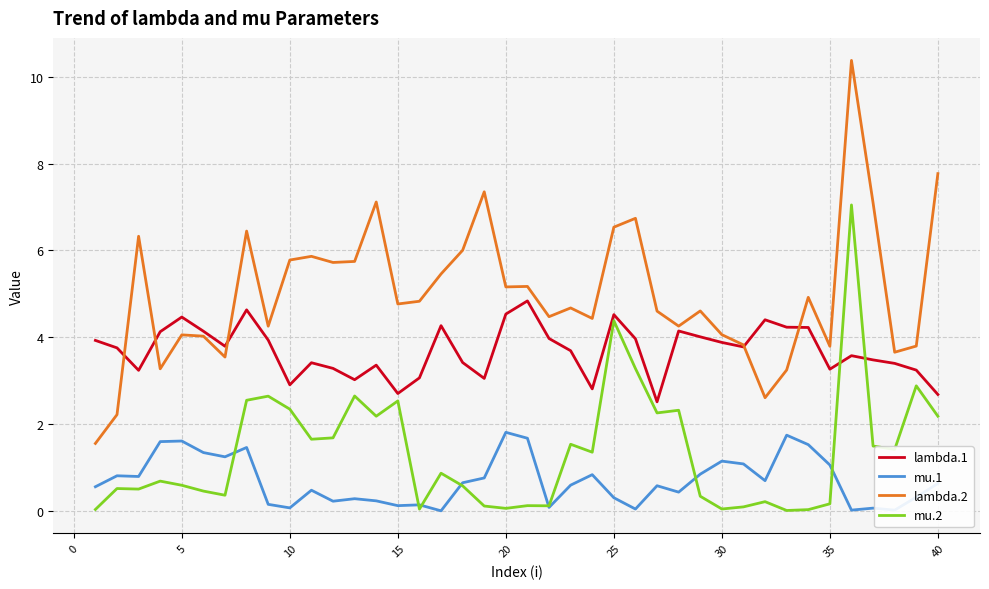

List the series in order of their peak value, highest first.

lambda.2, mu.2, lambda.1, mu.1